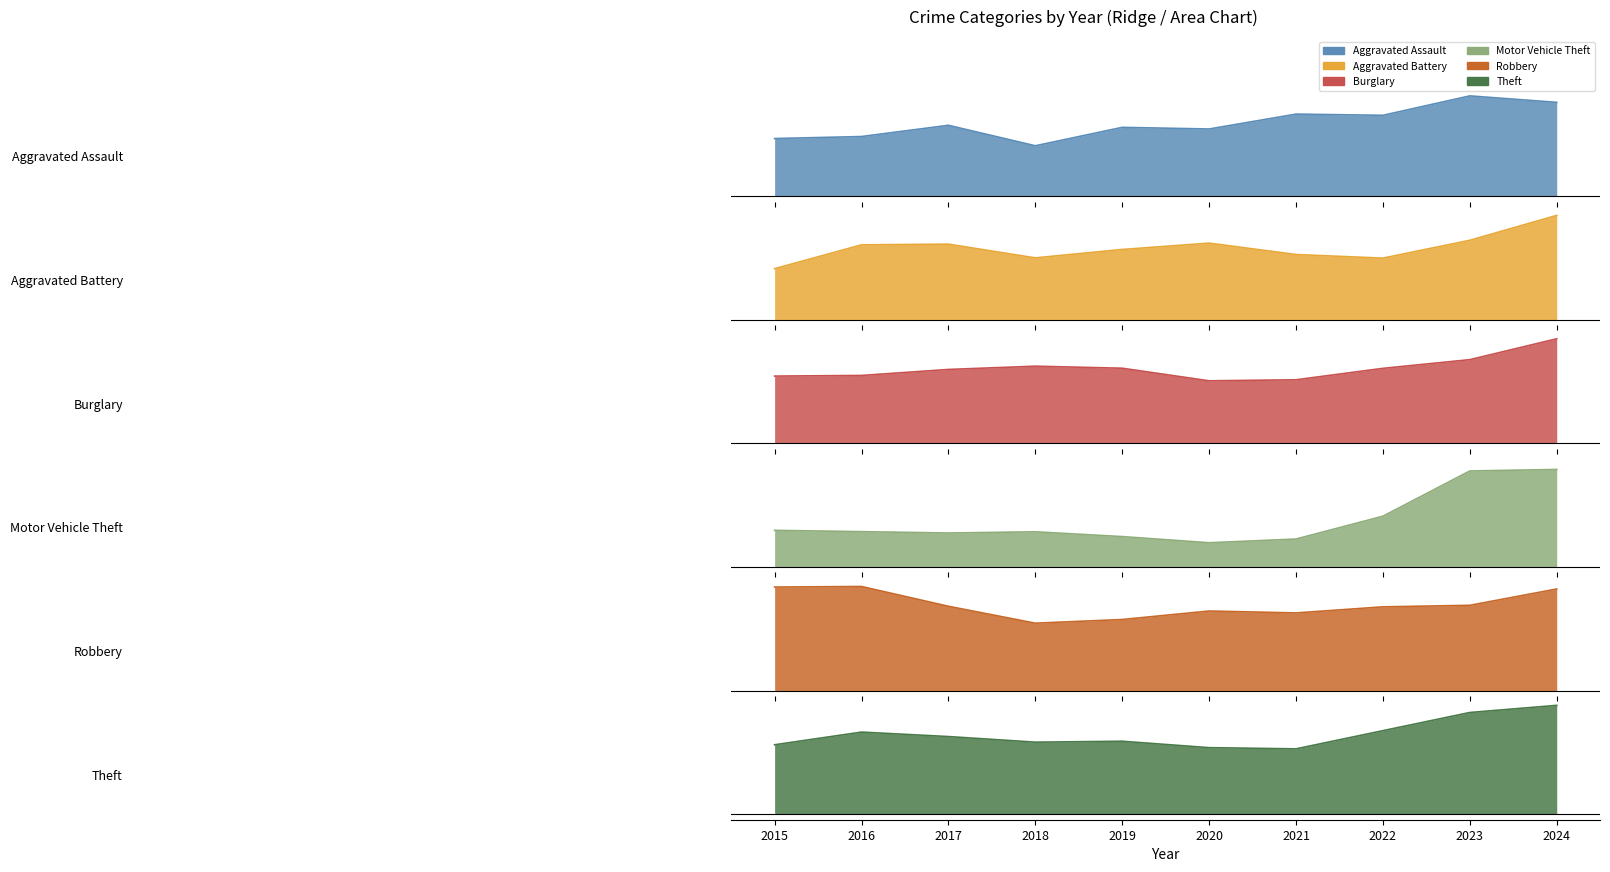

Which series changed the most between 2020 and 2023?

Motor Vehicle Theft